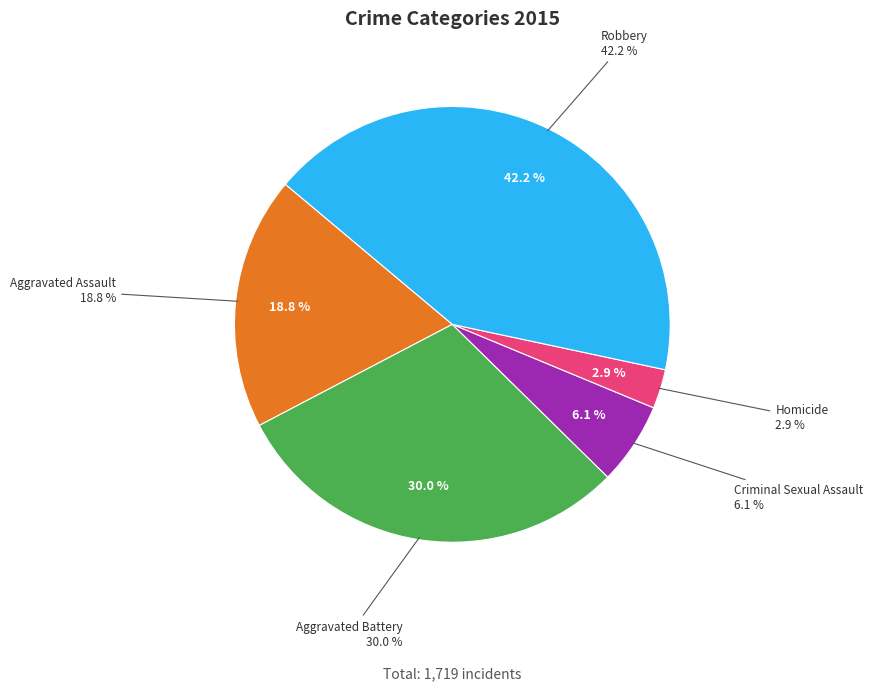

How many slices are in this pie chart?

5